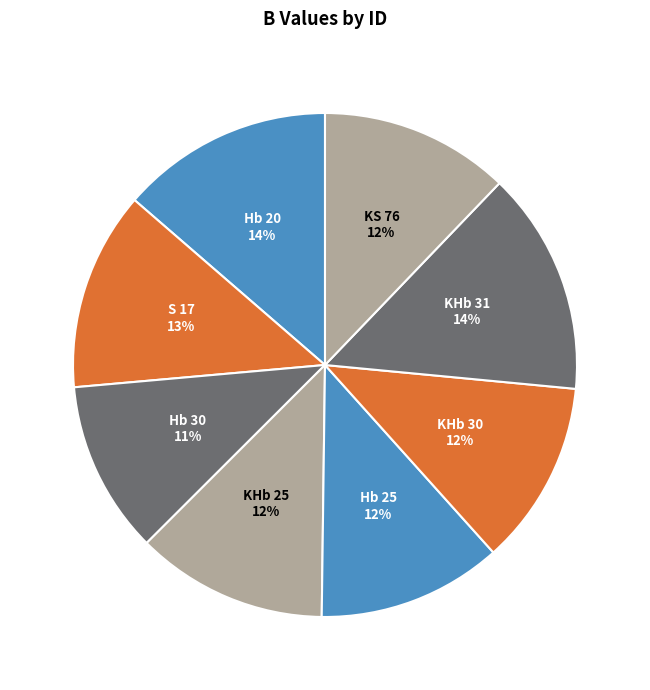

To the nearest percent, what portion does Hb 30 represent?

11%